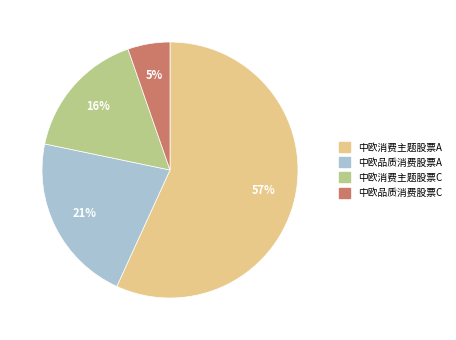

Combined, do 中欧消费主题股票A and 中欧消费主题股票C account for over 50%?

Yes